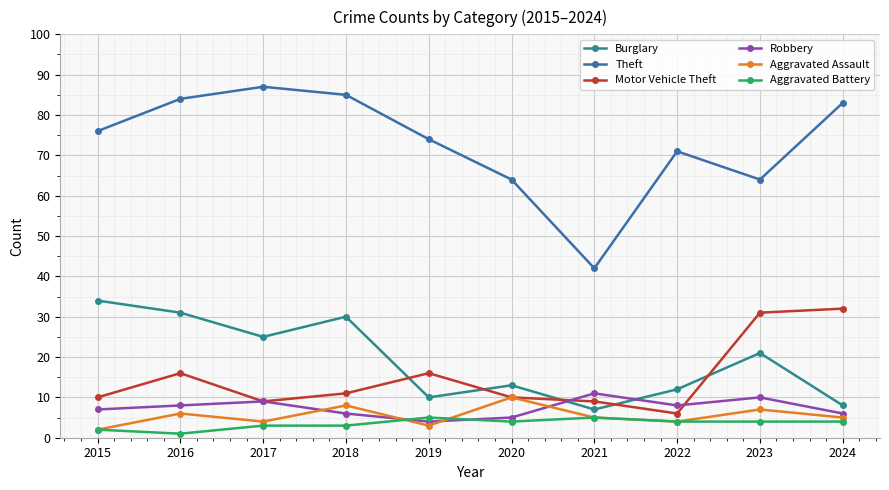

Reading right to left, list all the values displayed in this chart.

Burglary: 8	21	12	7	13	10	30	25	31	34
Theft: 83	64	71	42	64	74	85	87	84	76
Motor Vehicle Theft: 32	31	6	9	10	16	11	9	16	10
Robbery: 6	10	8	11	5	4	6	9	8	7
Aggravated Assault: 5	7	4	5	10	3	8	4	6	2
Aggravated Battery: 4	4	4	5	4	5	3	3	1	2